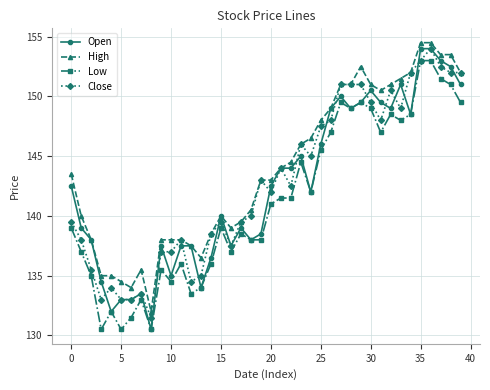

Which series has the largest total across all categories?

High